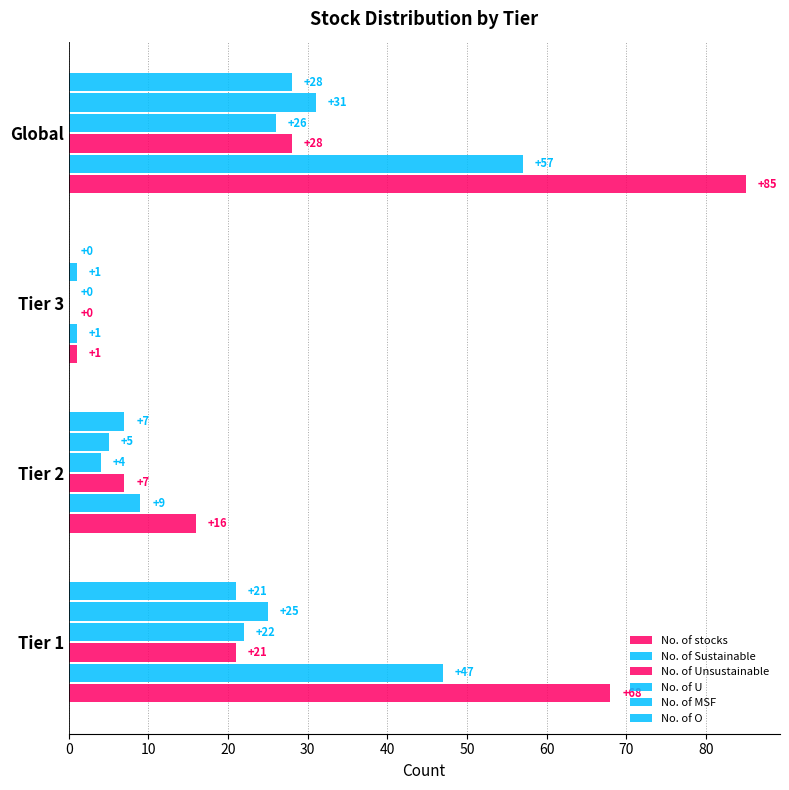

Count the number of categories in the chart.

4